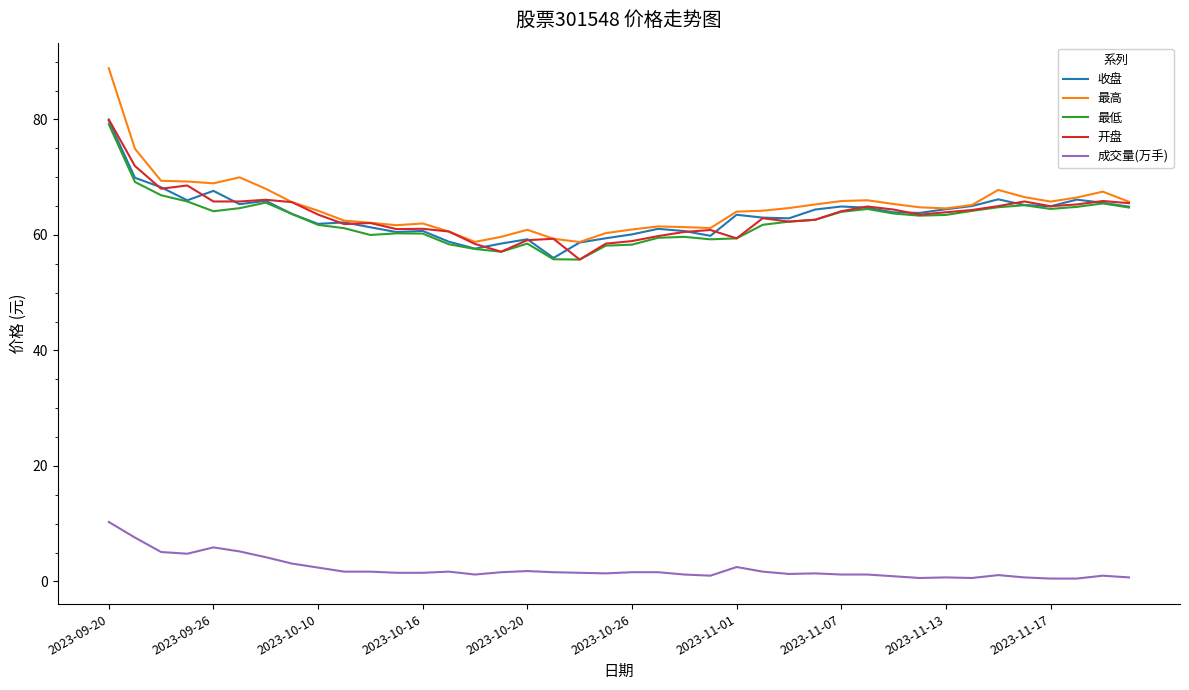

Which series has the largest total across all categories?

最高